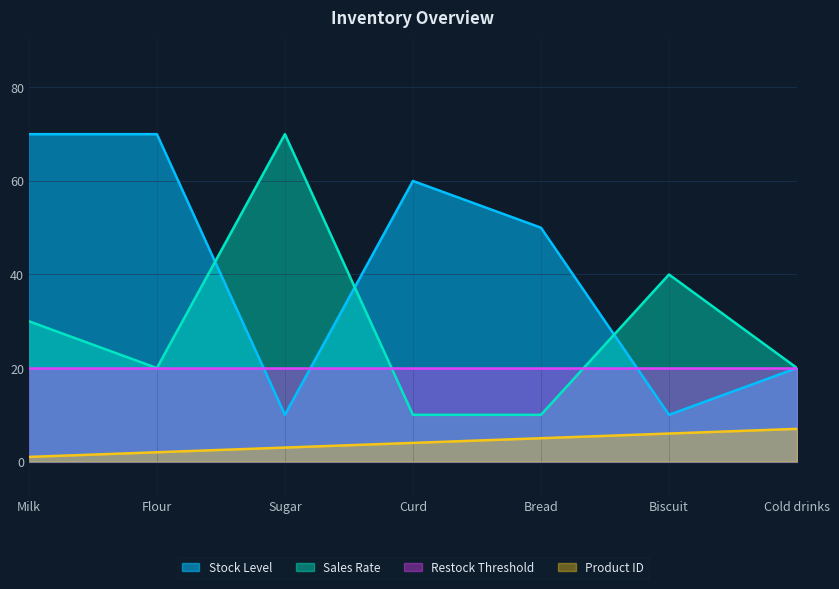

True or false: stock_level and sales_rate intersect in this chart.

True